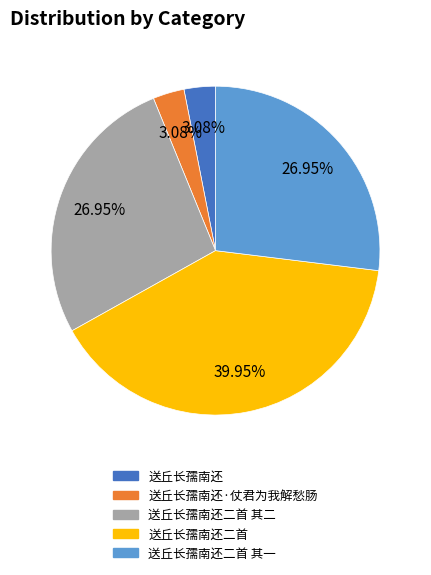

Is there any slice that represents more than half of the pie?

No